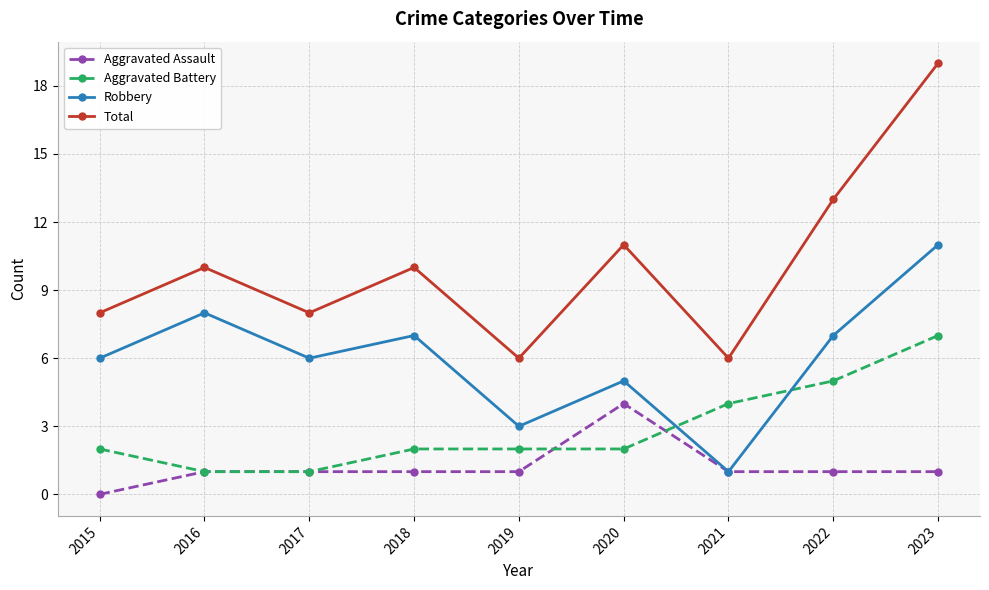

What is the highest value of the Robbery series?

11